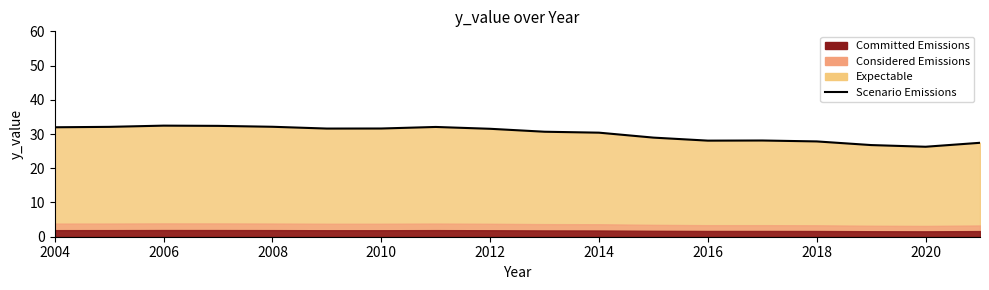

Is it true that the value at 11 is 7.7?

False